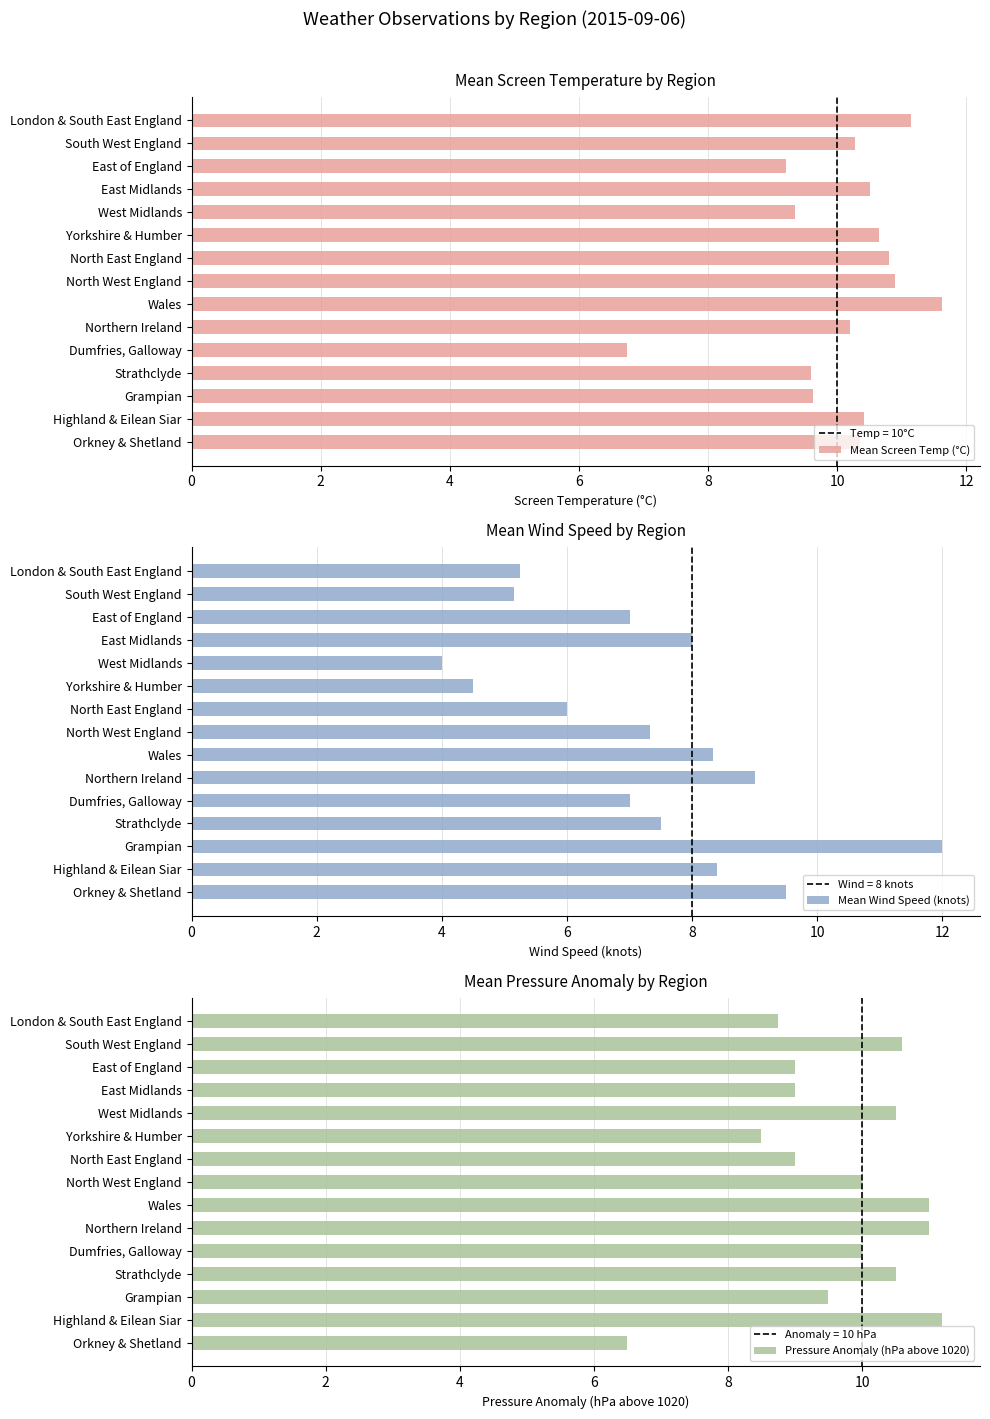

What is the highest value of the Mean Wind Speed (knots) series?

12.0